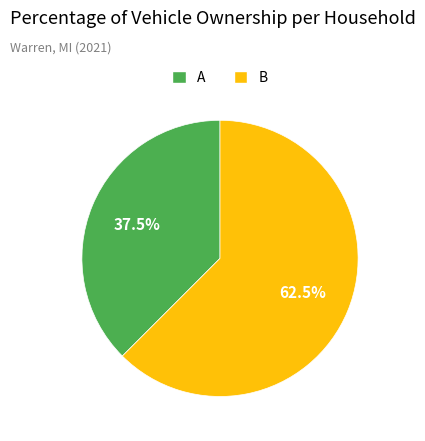

Which slice is the largest?

B